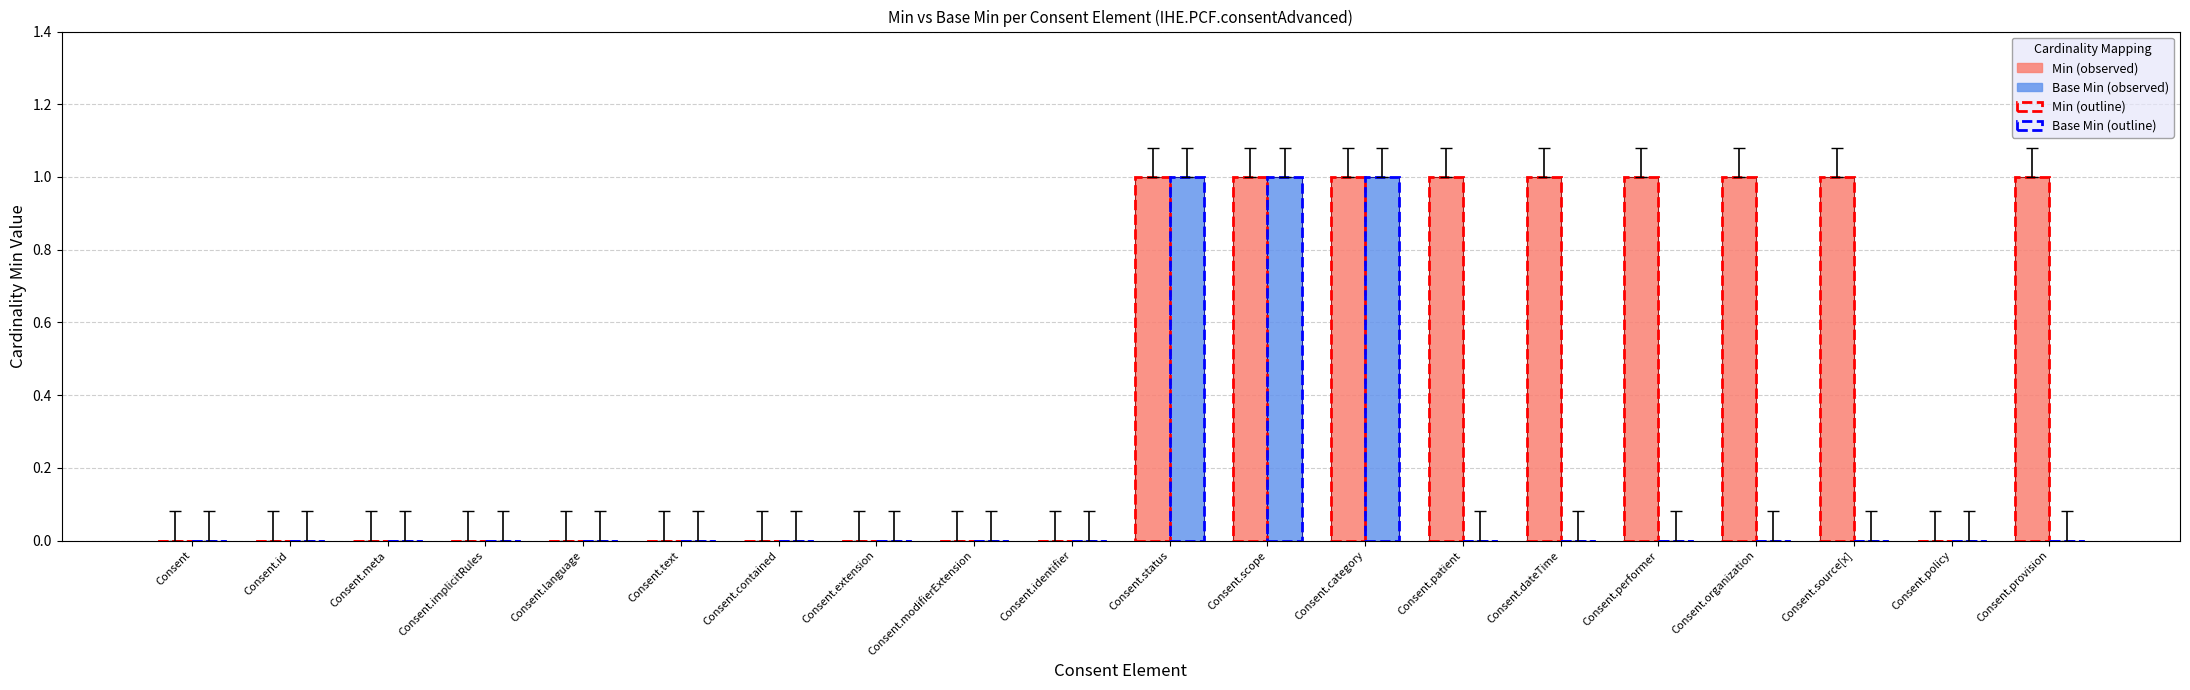

Reading right to left, transcribe all the data shown in this chart.

Min: Consent.provision=1	Consent.policy=0	Consent.source[x]=1	Consent.organization=1	Consent.performer=1	Consent.dateTime=1	Consent.patient=1	Consent.category=1	Consent.scope=1	Consent.status=1	Consent.identifier=0	Consent.modifierExtension=0	Consent.extension=0	Consent.contained=0	Consent.text=0	Consent.language=0	Consent.implicitRules=0	Consent.meta=0	Consent.id=0	Consent=0
Base Min: Consent.provision=0	Consent.policy=0	Consent.source[x]=0	Consent.organization=0	Consent.performer=0	Consent.dateTime=0	Consent.patient=0	Consent.category=1	Consent.scope=1	Consent.status=1	Consent.identifier=0	Consent.modifierExtension=0	Consent.extension=0	Consent.contained=0	Consent.text=0	Consent.language=0	Consent.implicitRules=0	Consent.meta=0	Consent.id=0	Consent=0
Min (outline): Consent.provision=1	Consent.policy=0	Consent.source[x]=1	Consent.organization=1	Consent.performer=1	Consent.dateTime=1	Consent.patient=1	Consent.category=1	Consent.scope=1	Consent.status=1	Consent.identifier=0	Consent.modifierExtension=0	Consent.extension=0	Consent.contained=0	Consent.text=0	Consent.language=0	Consent.implicitRules=0	Consent.meta=0	Consent.id=0	Consent=0
Base Min (outline): Consent.provision=0	Consent.policy=0	Consent.source[x]=0	Consent.organization=0	Consent.performer=0	Consent.dateTime=0	Consent.patient=0	Consent.category=1	Consent.scope=1	Consent.status=1	Consent.identifier=0	Consent.modifierExtension=0	Consent.extension=0	Consent.contained=0	Consent.text=0	Consent.language=0	Consent.implicitRules=0	Consent.meta=0	Consent.id=0	Consent=0